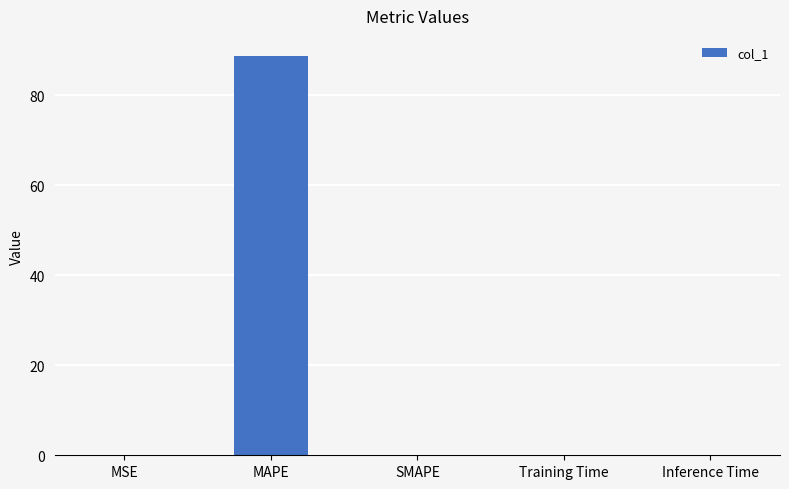

Between MAPE and Training Time, which is larger?

MAPE